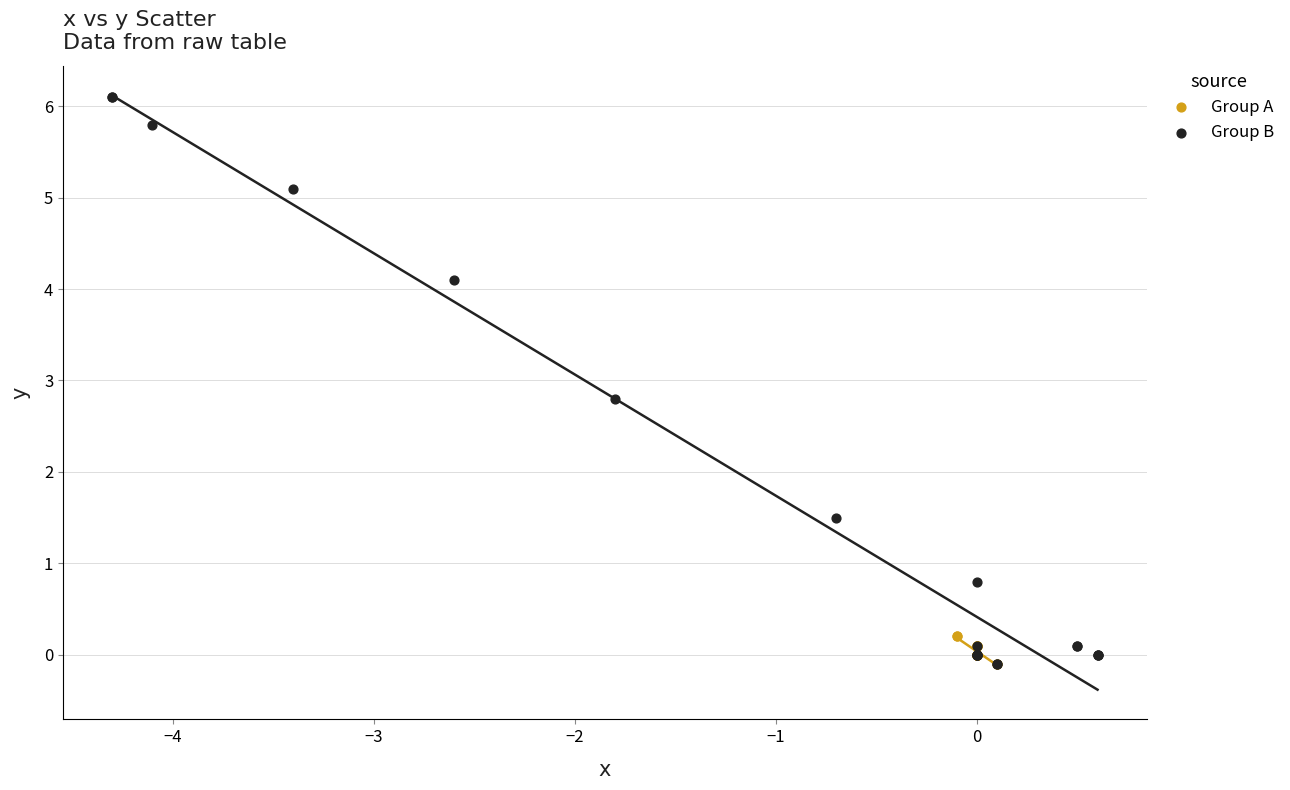

Which series has the widest spread of Y values?

Group B